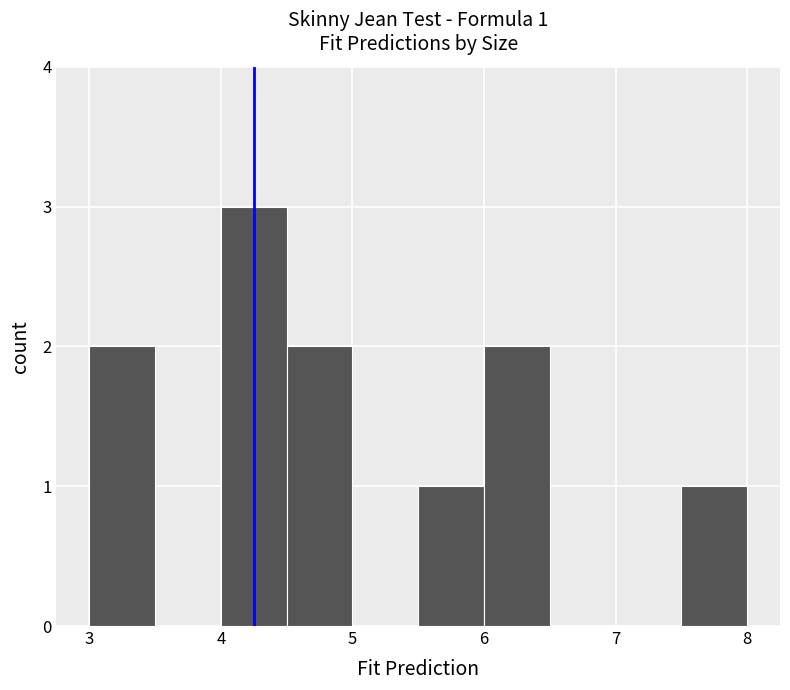

Which range on the x-axis has the tallest bar?

4.0 to 4.5